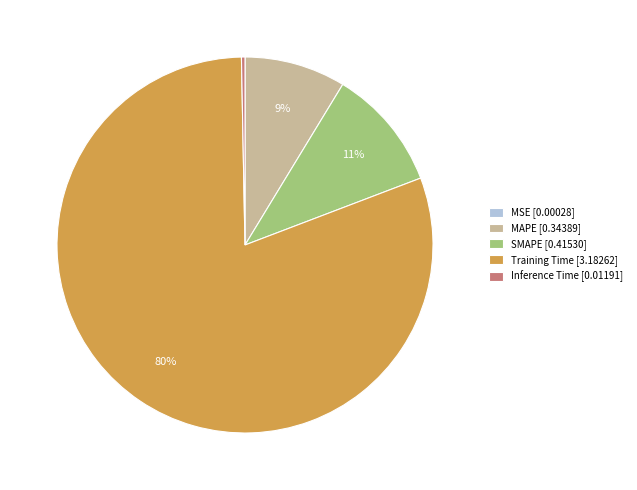

True or false: SMAPE [0.41530] accounts for 11% of the total.

True